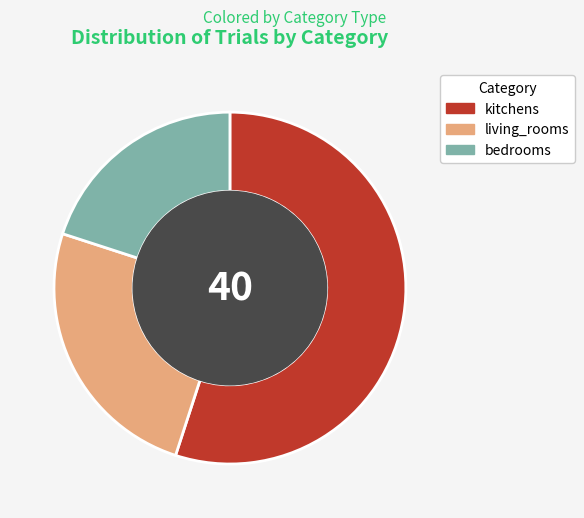

Is it true that living_rooms is 33% of the pie?

False